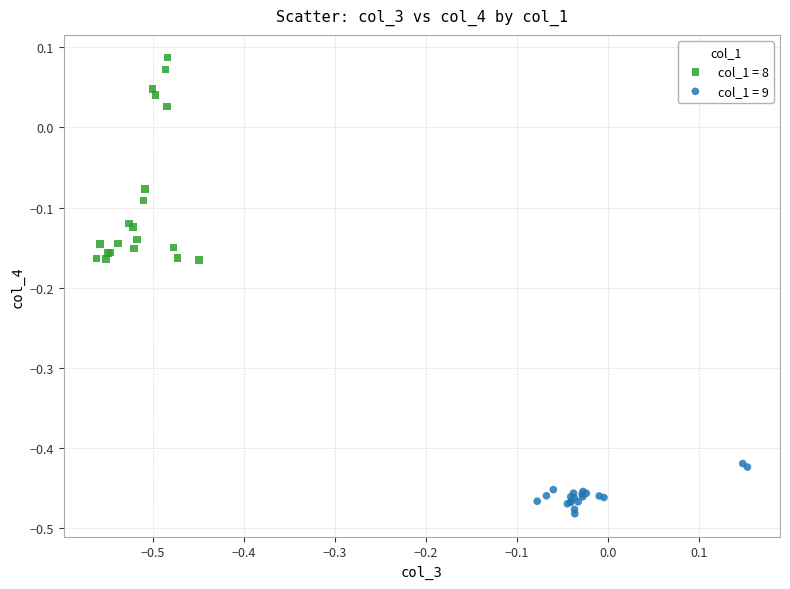

Which series reaches the maximum Y coordinate?

col_1 = 8